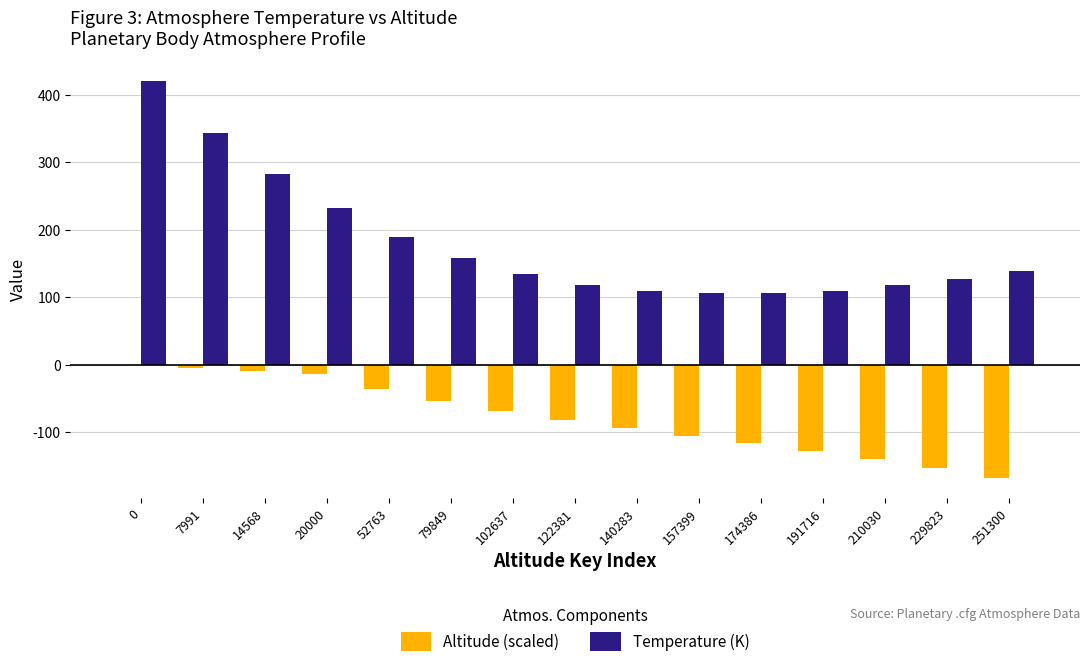

How many values in the Altitude (scaled) series exceed -81?

7